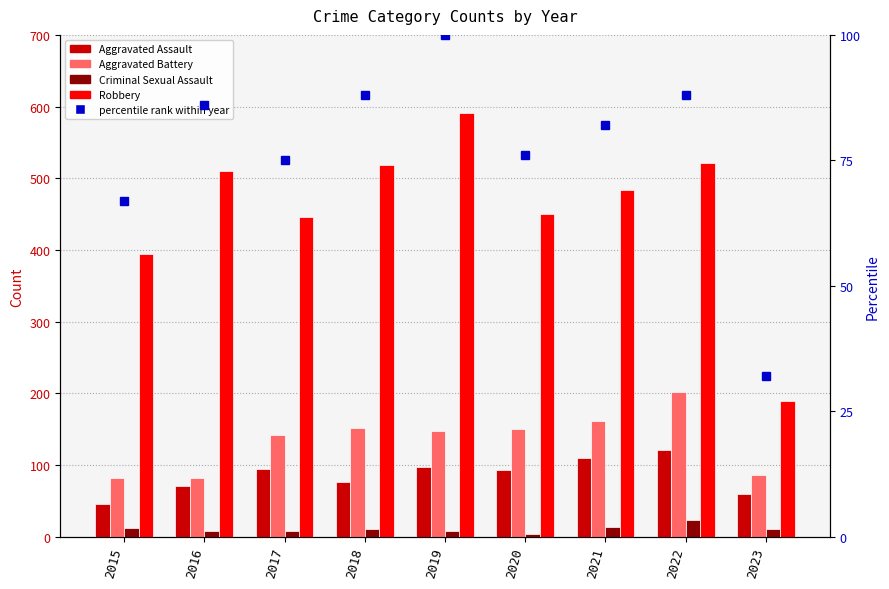

What is the total value across all series at 2022?

956